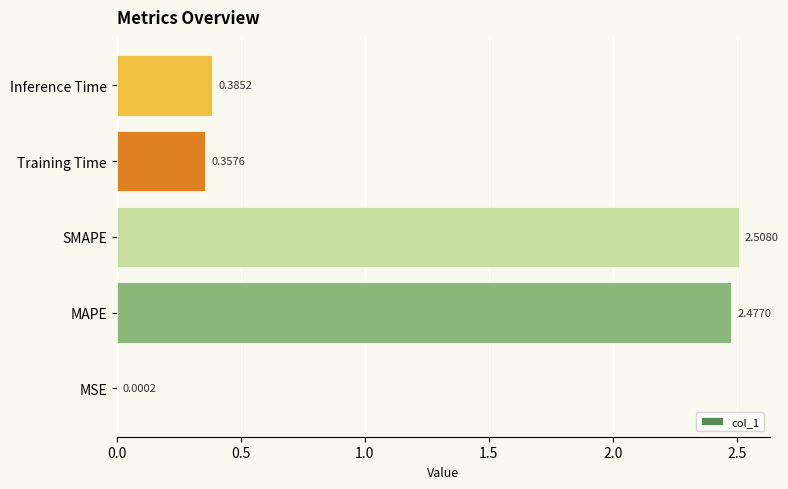

At which label is the value closest to 1?

Inference Time